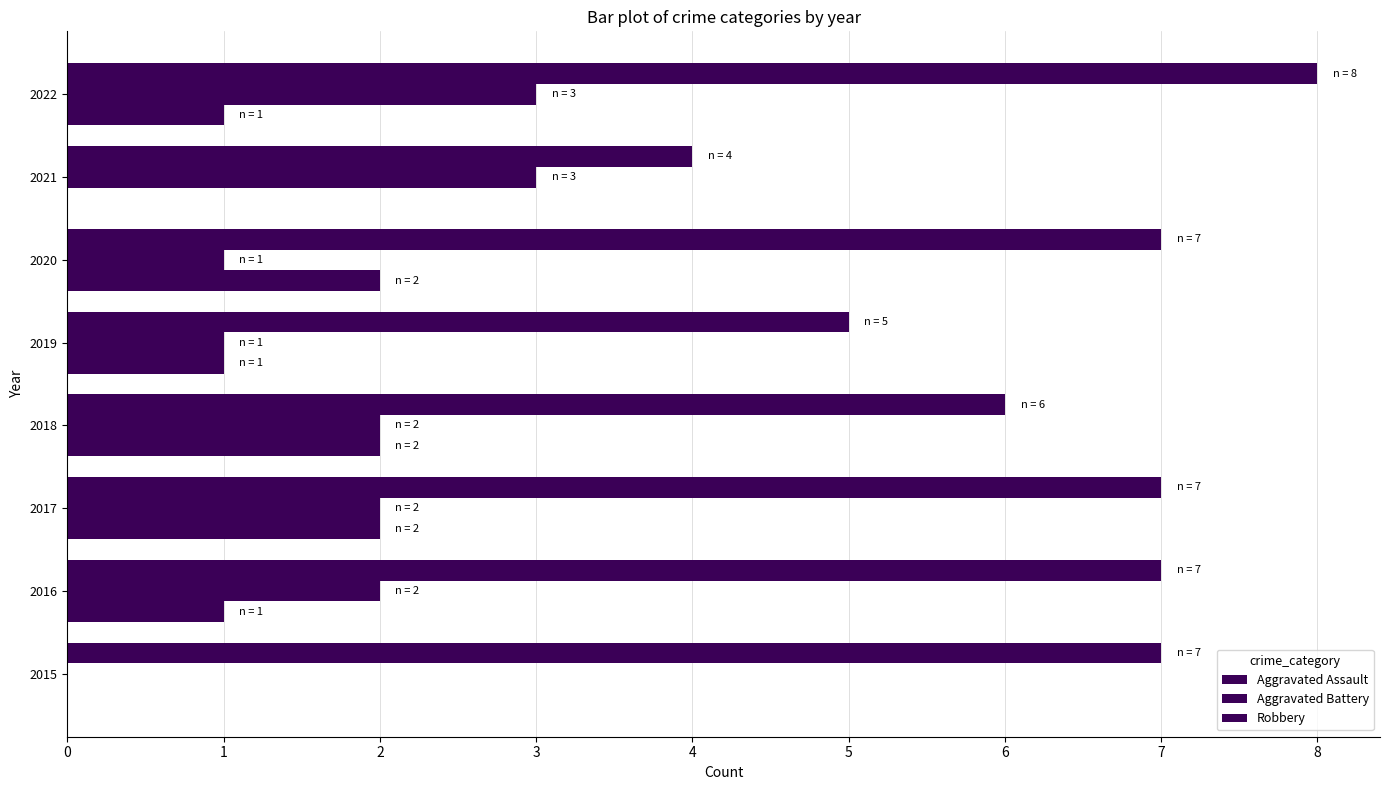

Count the number of data series in this chart.

3